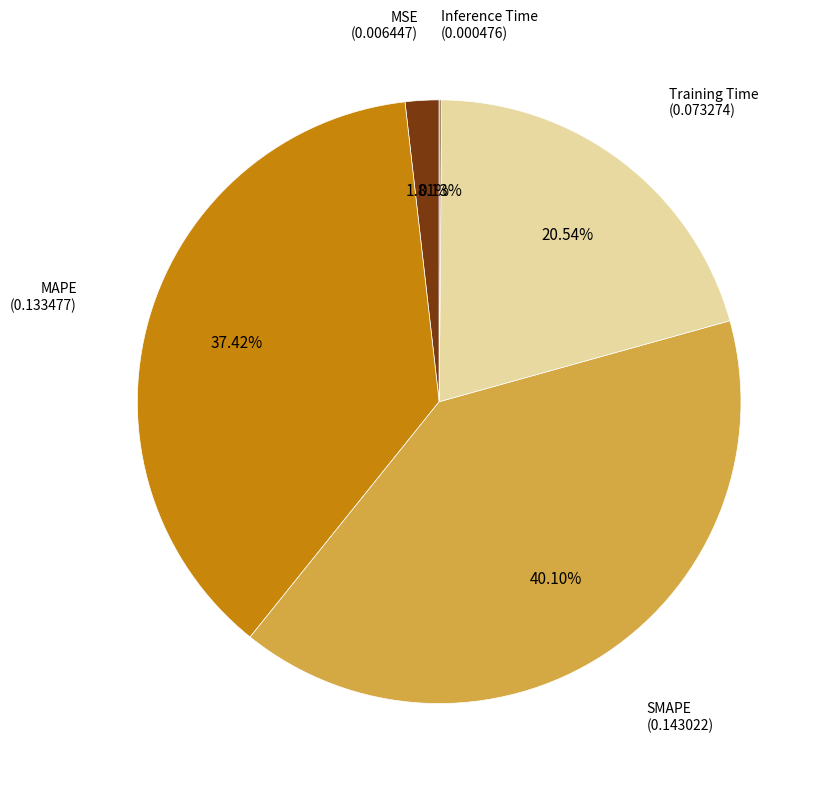

Is there any slice that represents more than half of the pie?

No